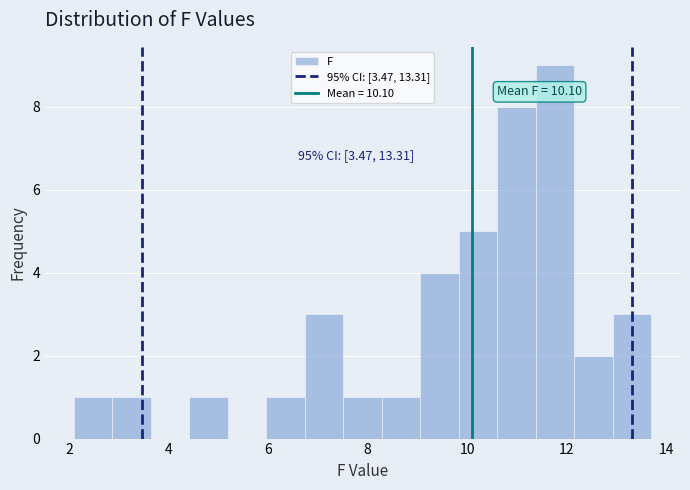

Around what value on the x-axis is the tallest bar? Give the approximate position of its centre, as read against the axis.

11.8